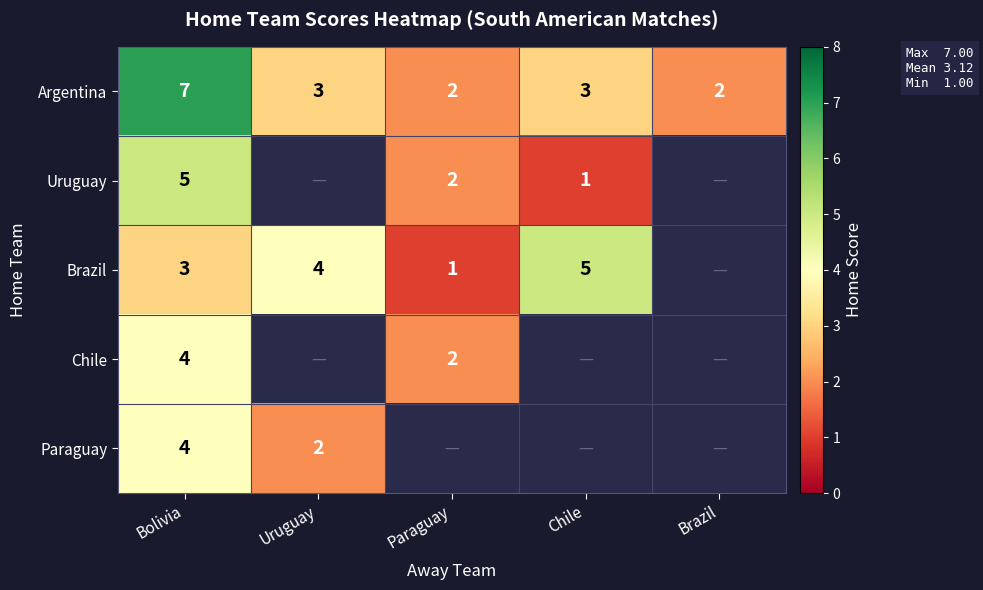

Which label corresponds to the largest value in the chart?

Bolivia